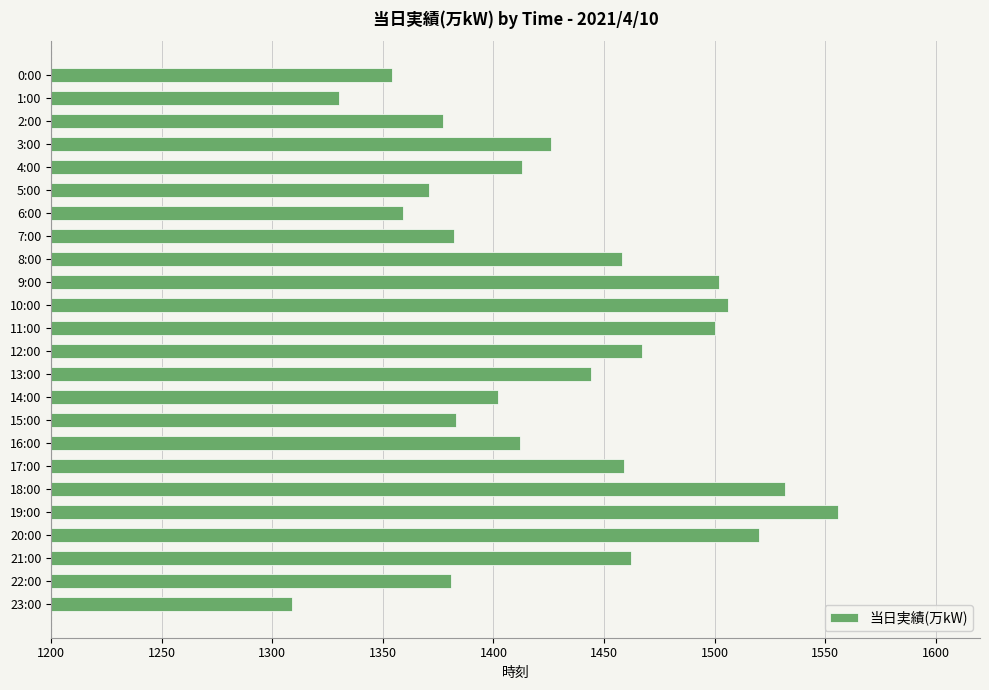

What is the average value?

1429